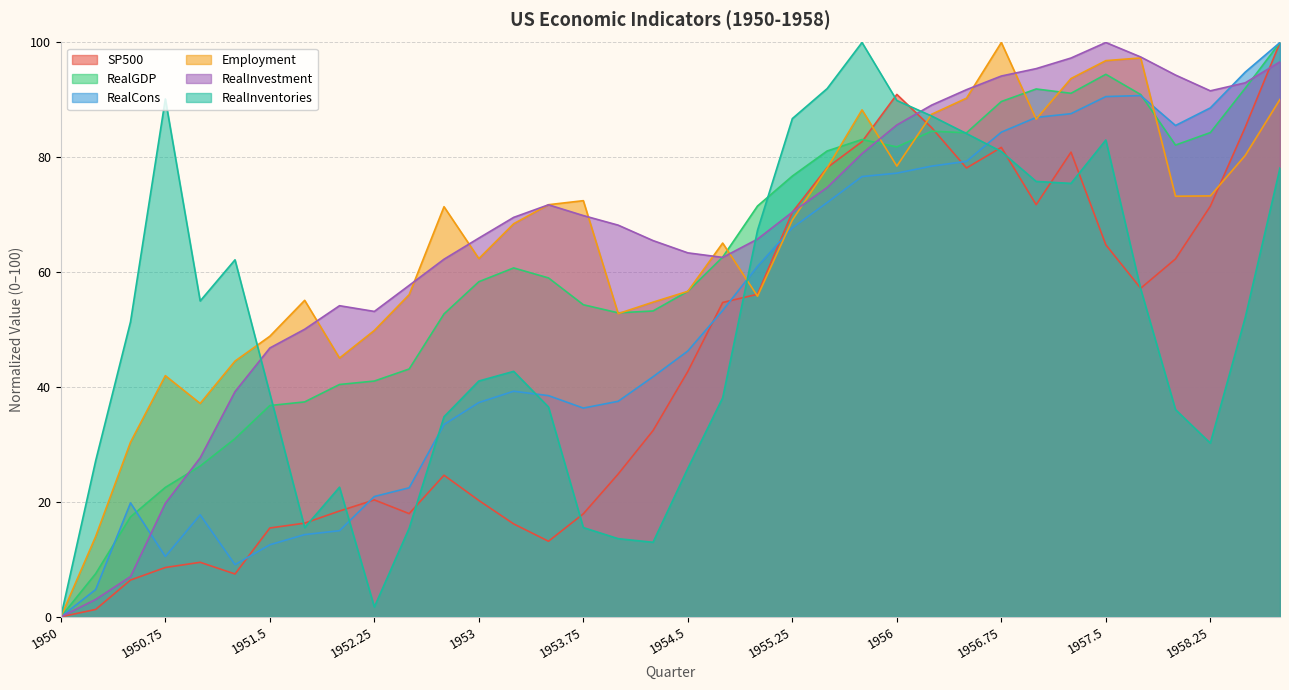

How many lines are shown in the chart?

6